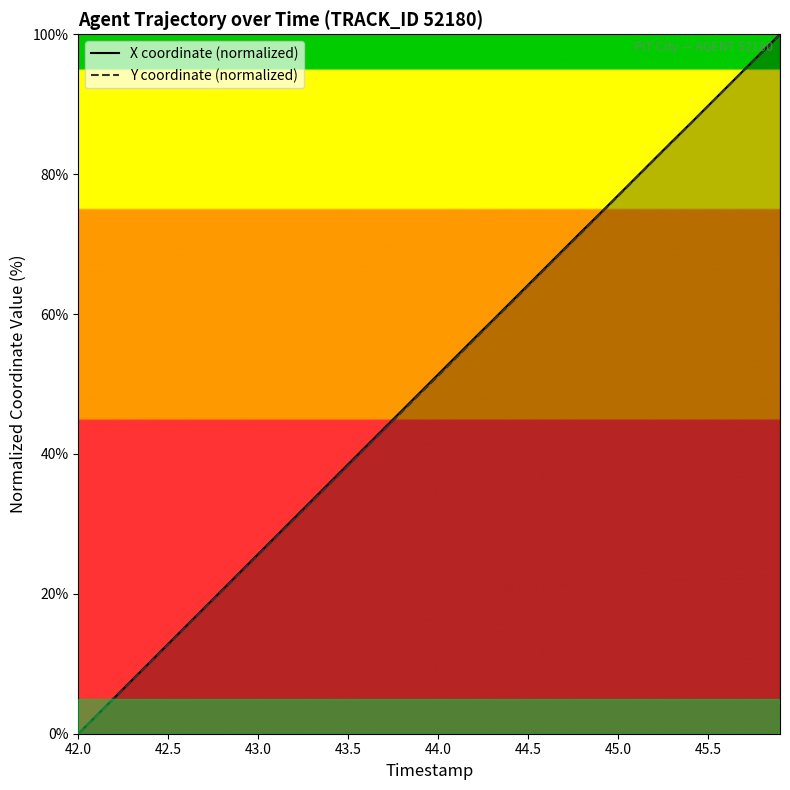

What is the greatest value displayed?

100.0